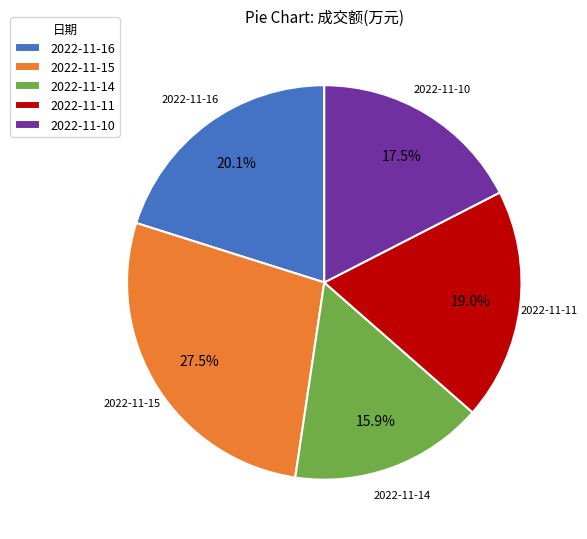

Is 2022-11-11 the majority of the pie?

No